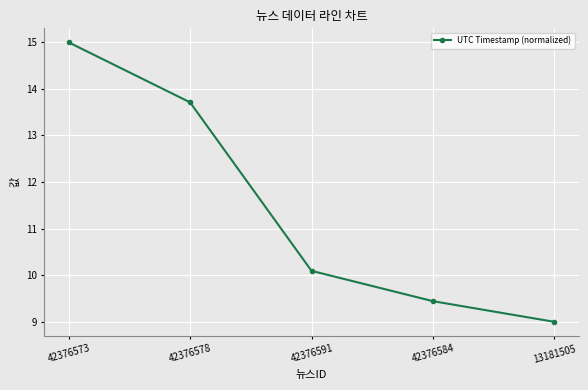

Is it true that the value at 42376584 is 9.4?

True